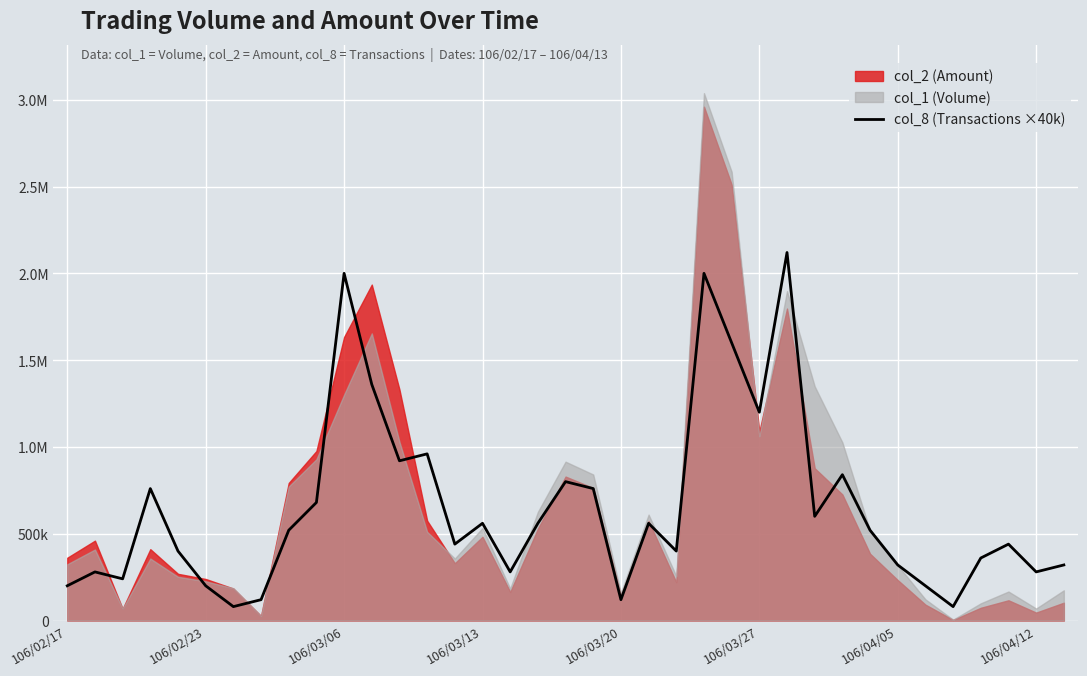

Reading right to left, list all the values displayed in this chart.

320000	280000	440000	360000	80000	200000	320000	520000	840000	600000	2120000	1200000	1600000	2000000	400000	560000	120000	760000	800000	560000	280000	560000	440000	960000	920000	1360000	2000000	680000	520000	120000	80000	200000	400000	760000	240000	280000	200000